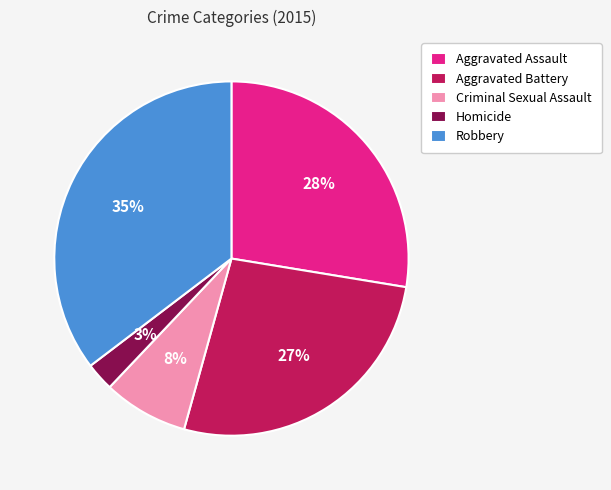

What is the smallest slice in the pie chart?

Homicide